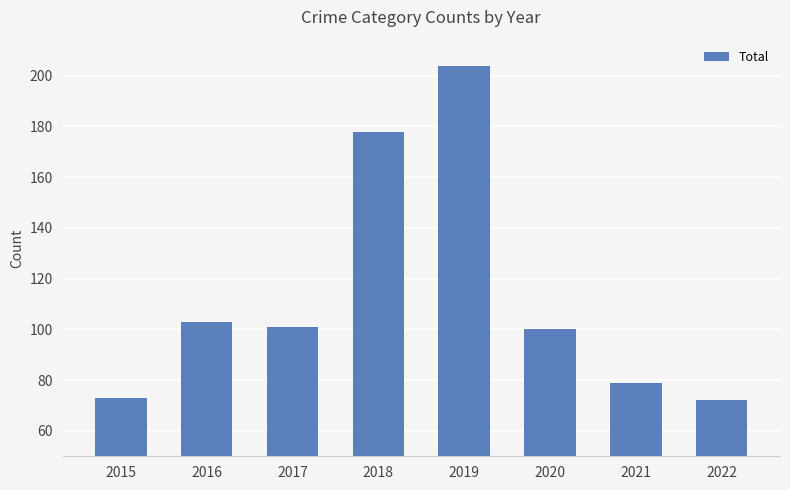

True or false: the data shows 101 at 2017.

True